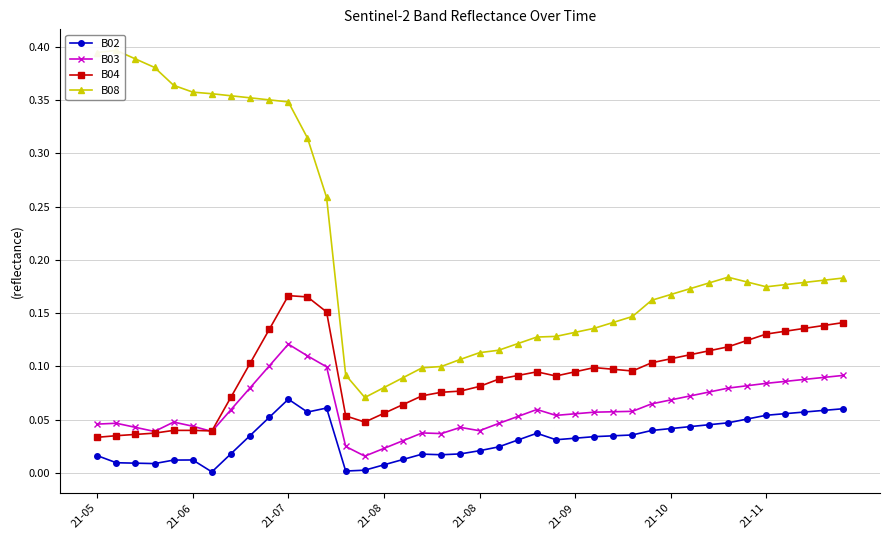

Which series has the largest total across all categories?

B08